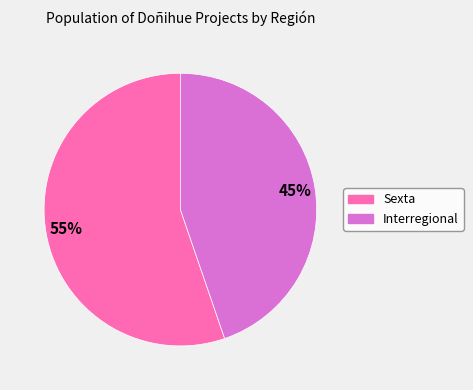

Count the number of slices in the pie.

2